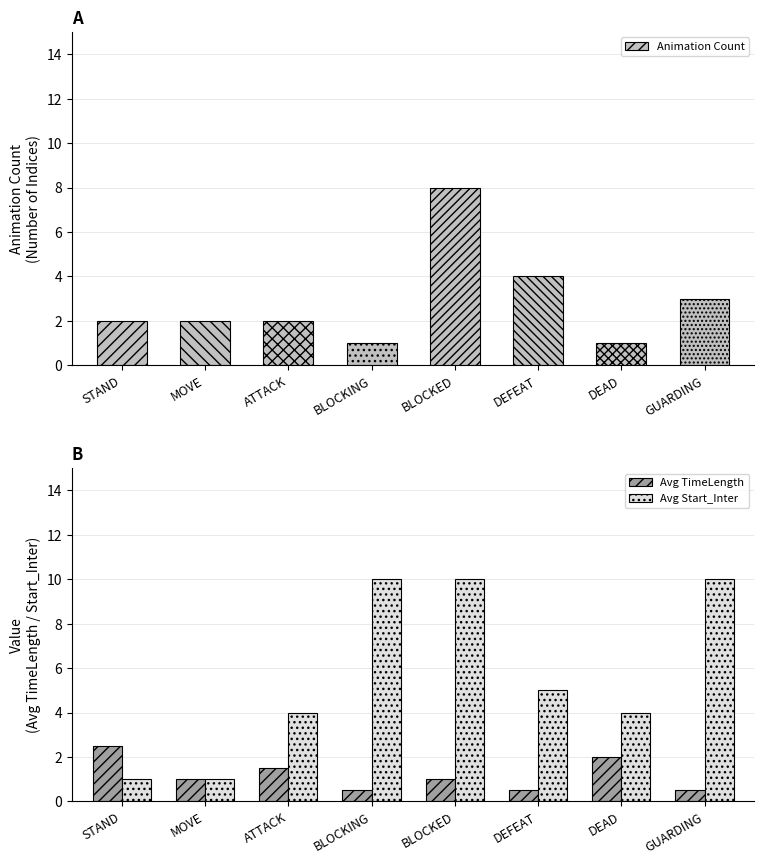

How many values in the Animation Count series are below 2?

2